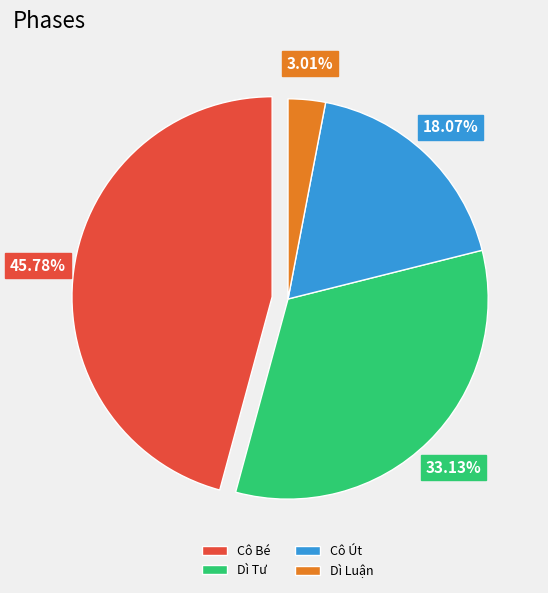

Combined, do Cô Út and Dì Tư account for over 50%?

Yes